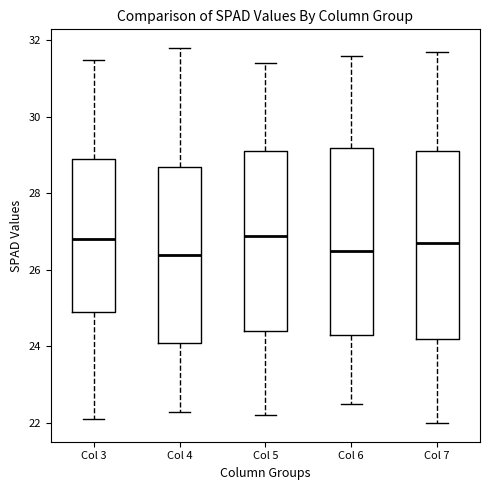

Reading left to right, transcribe this box plot: for each box, give where its median line is, the range the box spans, and where its two whiskers end, as read against the y-axis. The values are not printed on the chart, so give them approximately, as read against the axis.

Col 3: median 26.8, box 25.0 to 29.0, whiskers 22.2 to 31.6
Col 4: median 26.4, box 24.2 to 28.8, whiskers 22.4 to 31.8
Col 5: median 27.0, box 24.4 to 29.2, whiskers 22.2 to 31.4
Col 6: median 26.6, box 24.4 to 29.2, whiskers 22.6 to 31.6
Col 7: median 26.8, box 24.2 to 29.2, whiskers 22.0 to 31.8